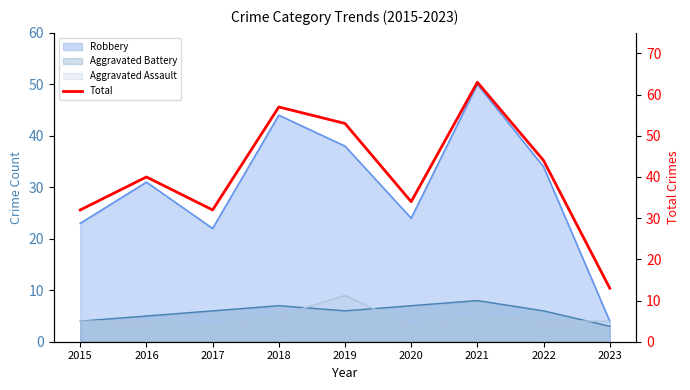

The chart shows a value of 31 at 2019. True or false?

False